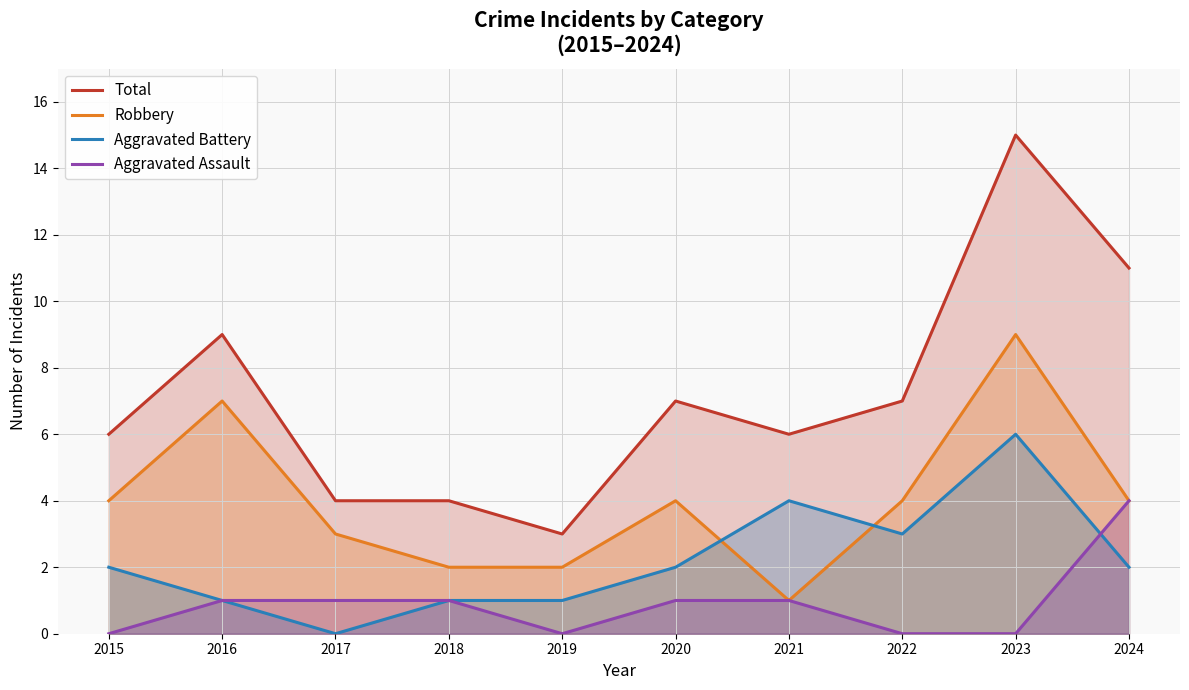

True or false: Aggravated Assault and Total cross at least once.

False